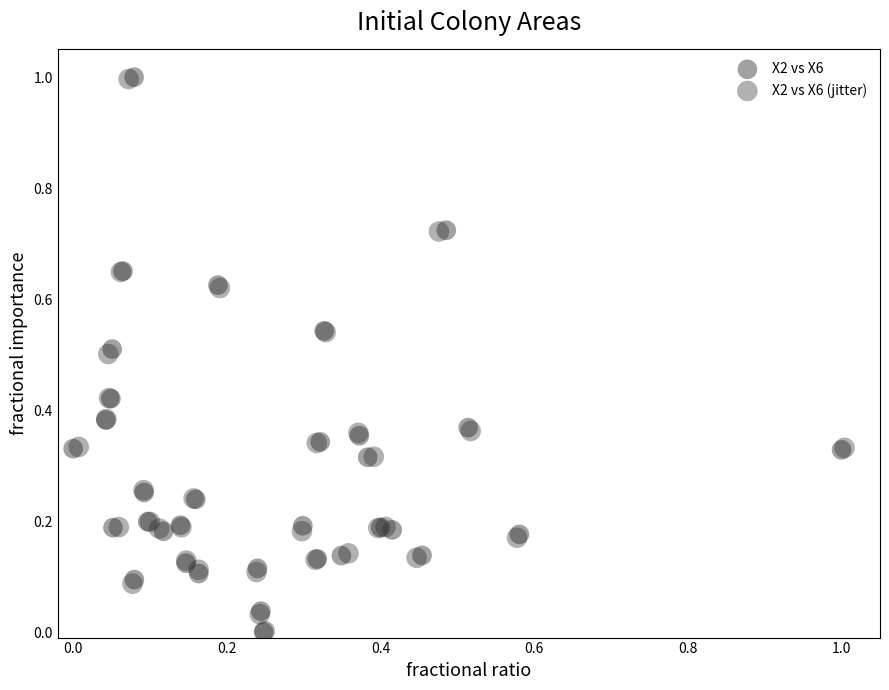

What are all the series names shown in the legend?

X2 vs X6, X2 vs X6 (jitter)